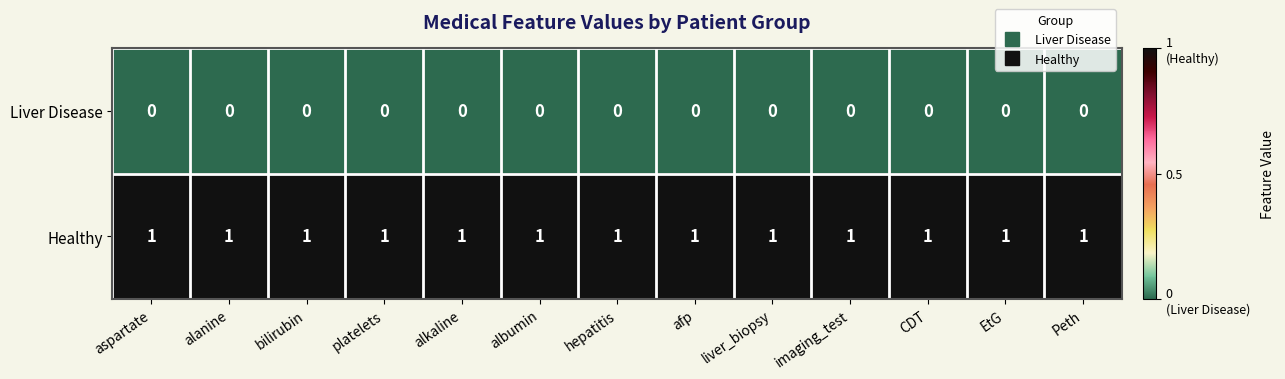

Which series has the largest total across all categories?

Healthy